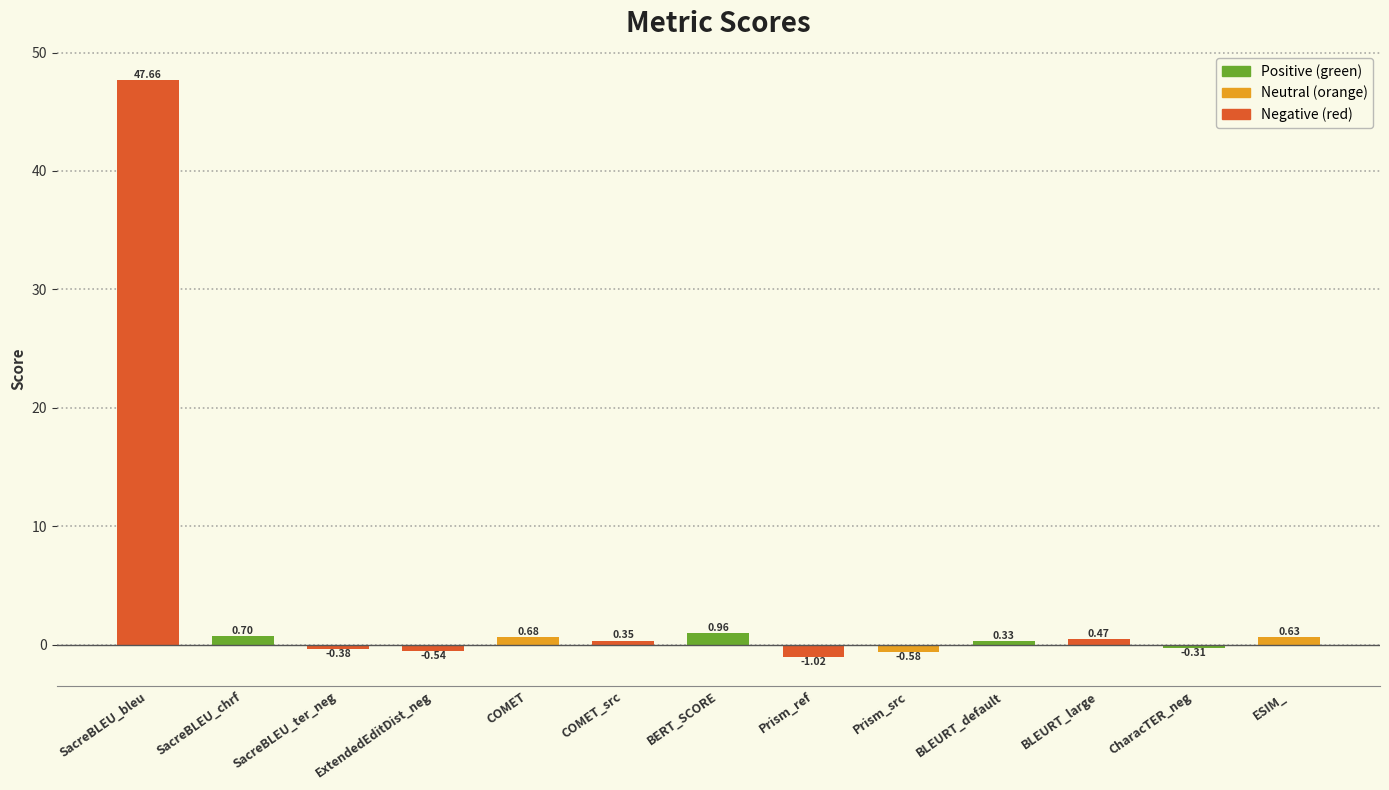

Is it true that the value at COMET is 0.7?

True